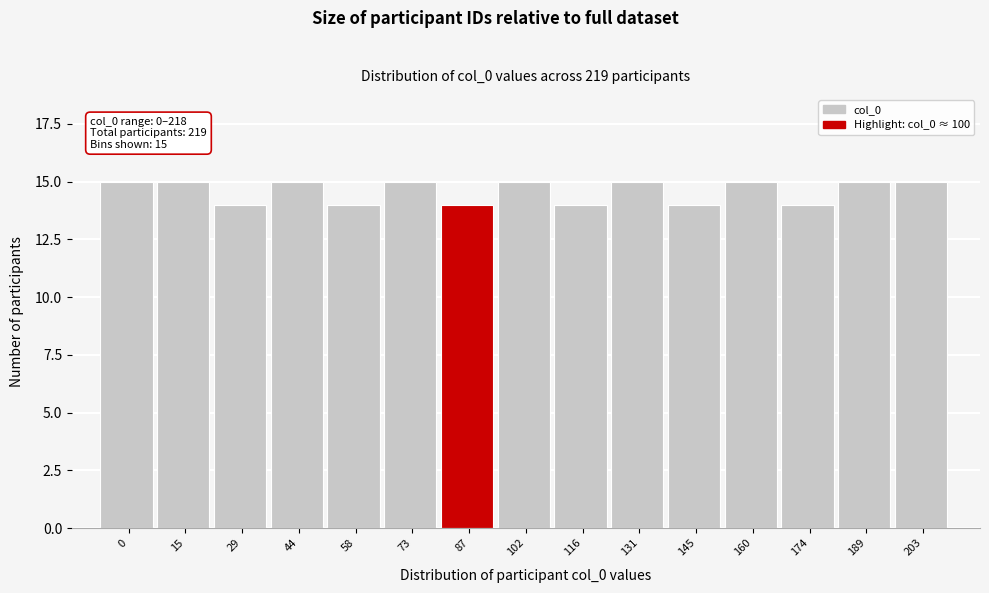

Reading left to right, list all the values displayed in this chart.

15	15	14	15	14	15	14	15	14	15	14	15	14	15	15